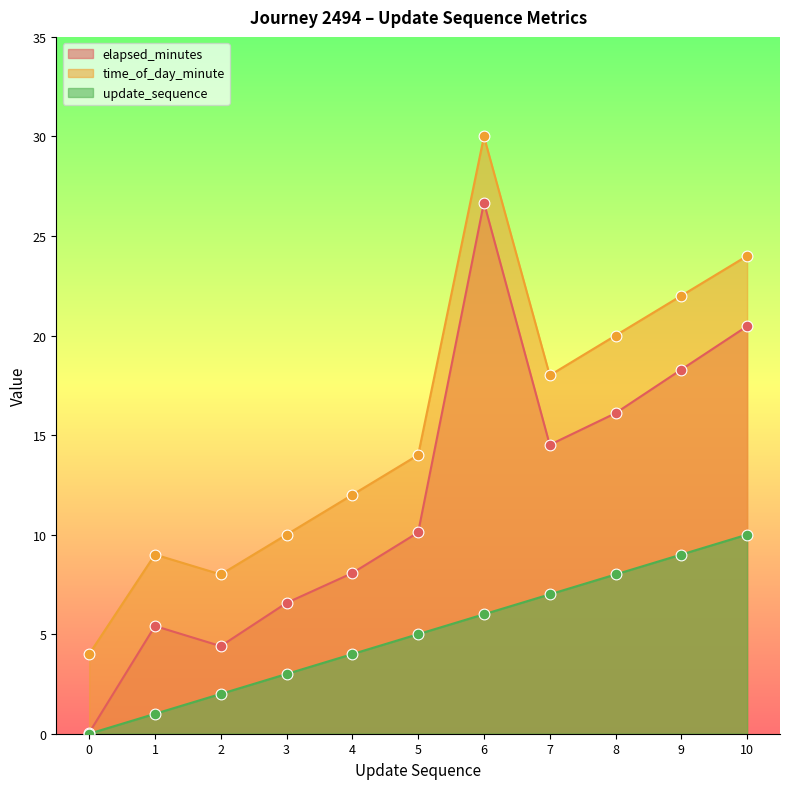

What are all the series names shown in the legend?

elapsed_minutes, time_of_day_minute, update_sequence